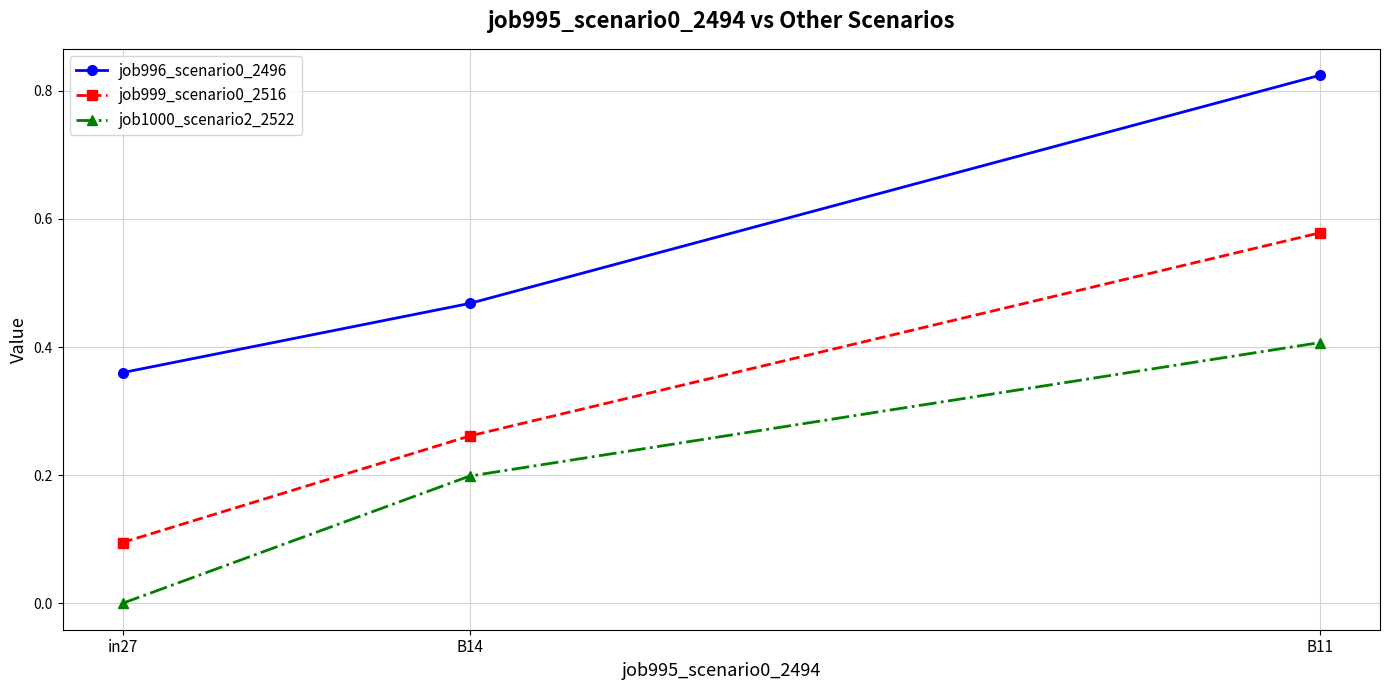

Is this an area chart (filled region under the line)?

No